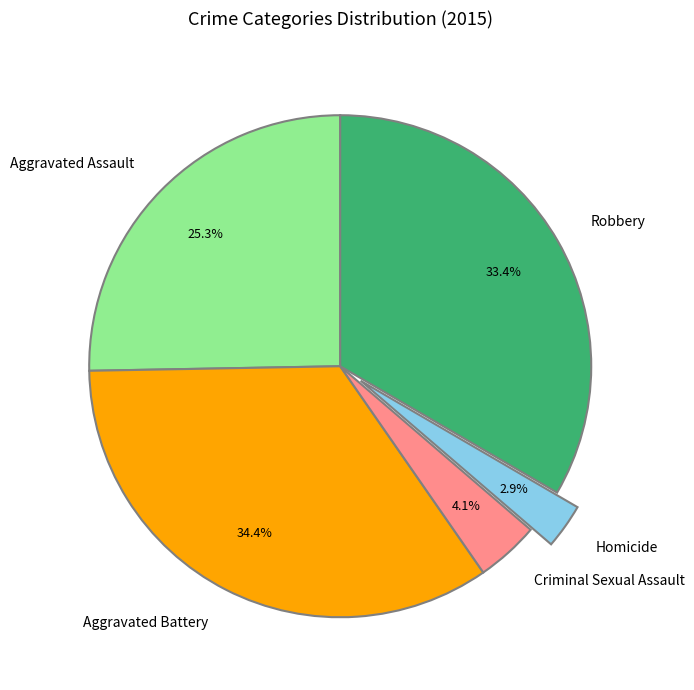

Which has a higher value, Aggravated Battery or Aggravated Assault?

Aggravated Battery